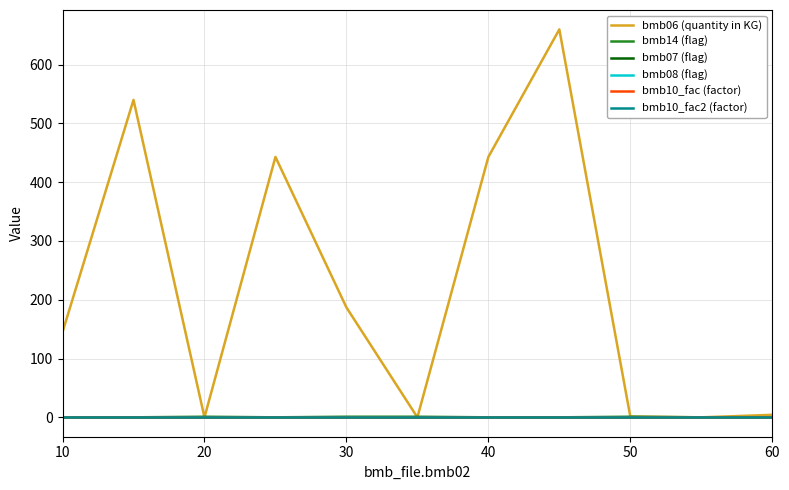

Does the chart display data point markers on the line(s)?

No